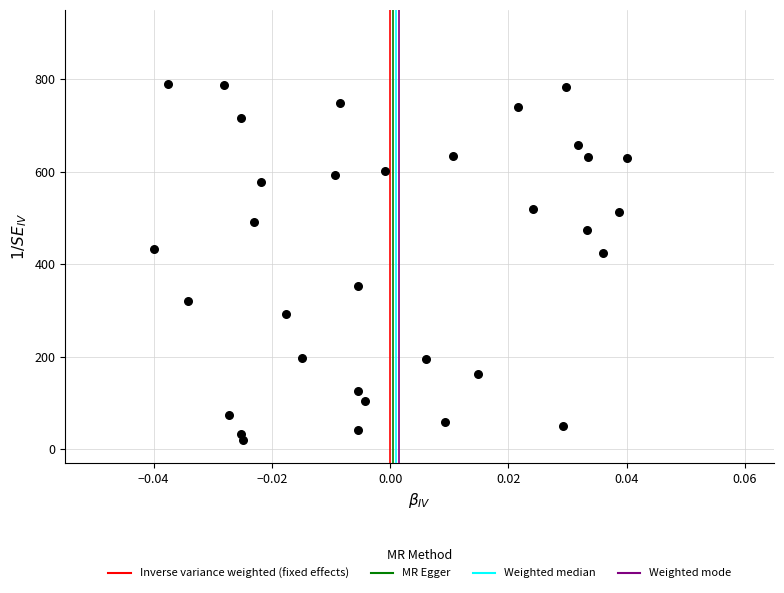

What is the range of Y values (max minus min)?

769